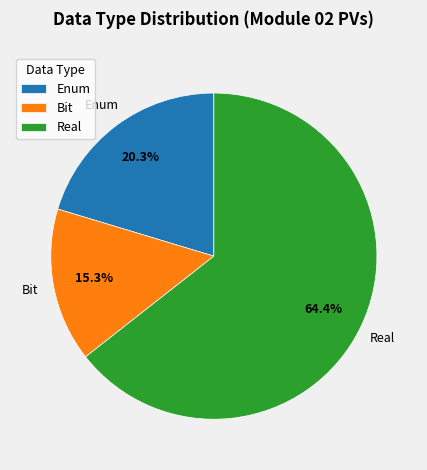

To the nearest percent, what portion does Real represent?

64%